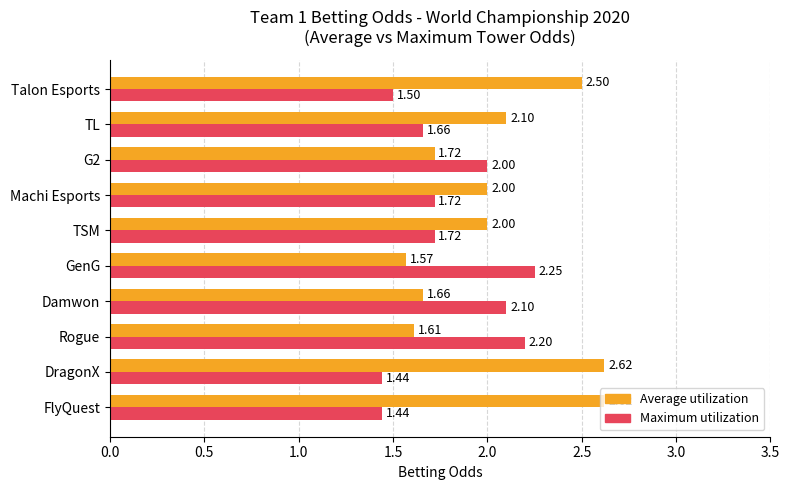

What is the difference between the highest and lowest values at Machi Esports?

0.3